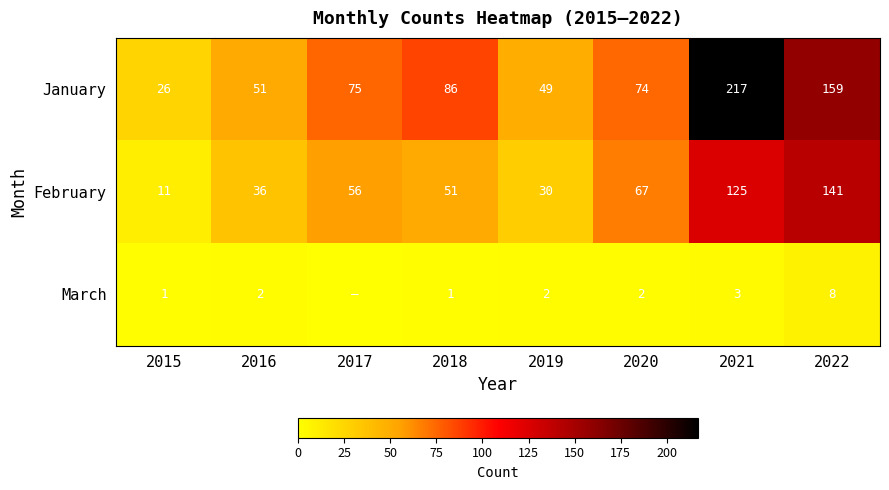

What is the sum of all January values?

737